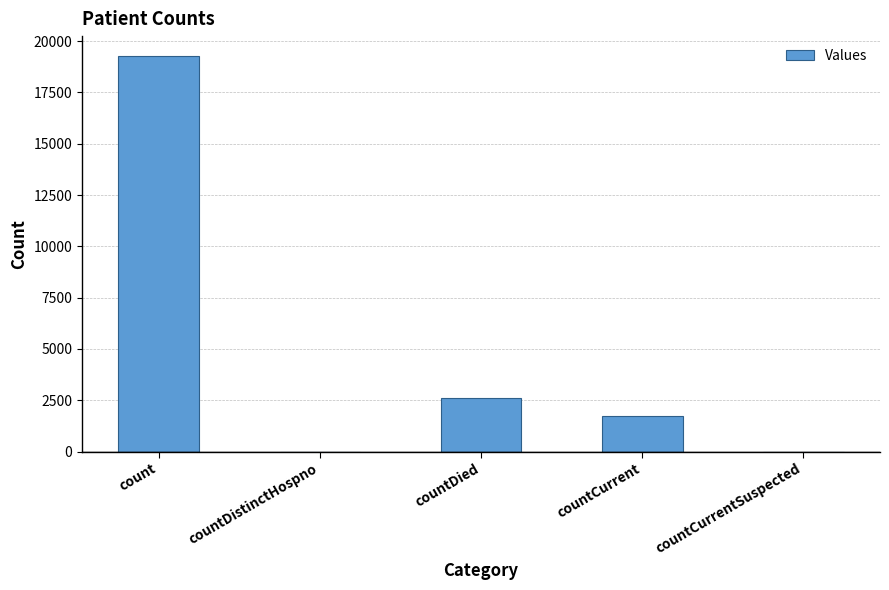

Which label corresponds to the largest value in the chart?

count